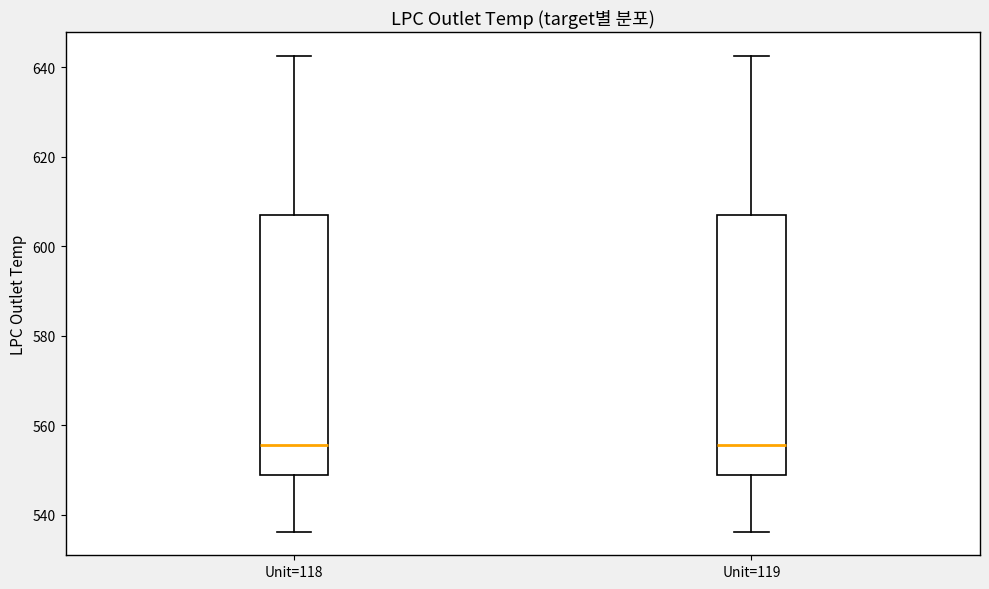

Reading left to right, read every box against the y-axis: the position of its median line, the range the box covers, and the ends of its whiskers. The values are not printed on the chart, so give them approximately, as read against the axis.

Unit=118: median 556, box 548 to 606, whiskers 536 to 642
Unit=119: median 556, box 548 to 606, whiskers 536 to 642